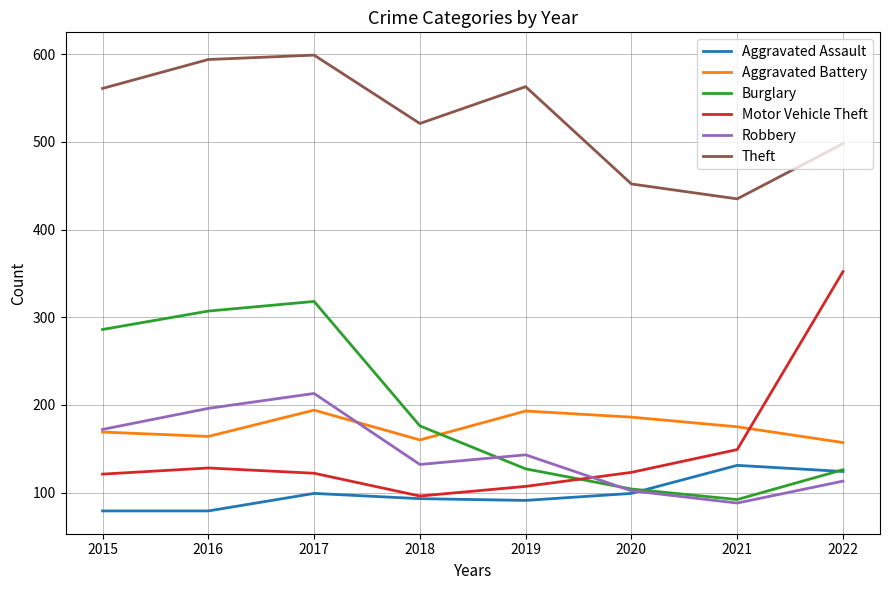

At which category is the sum across all series the highest?

2017